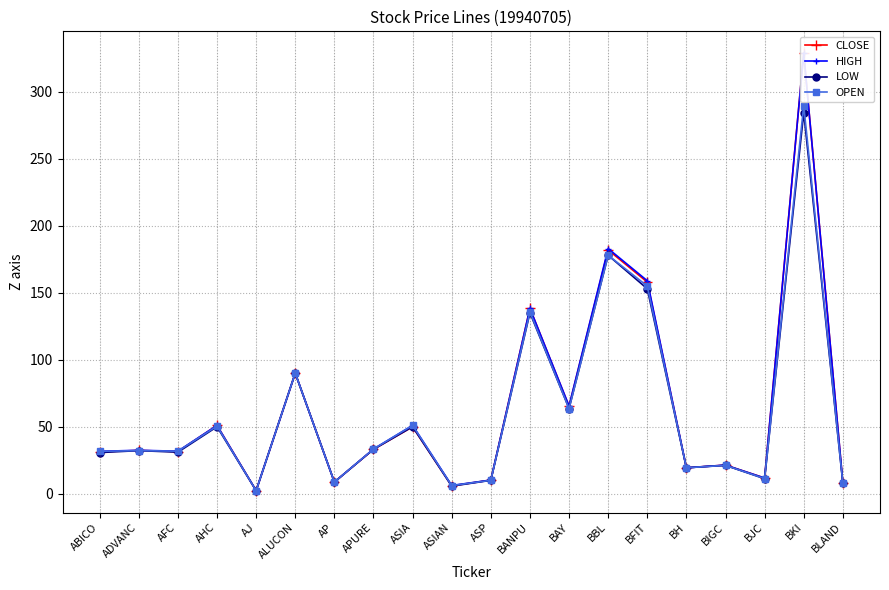

Which series has the widest spread of values?

CLOSE